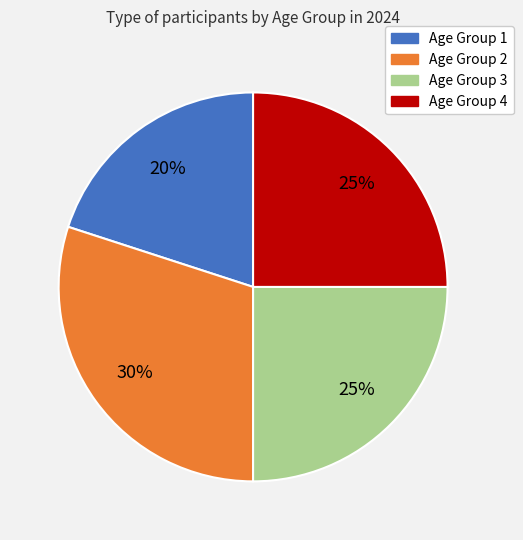

Do Age Group 1 and Age Group 3 together represent more than half of the pie?

No